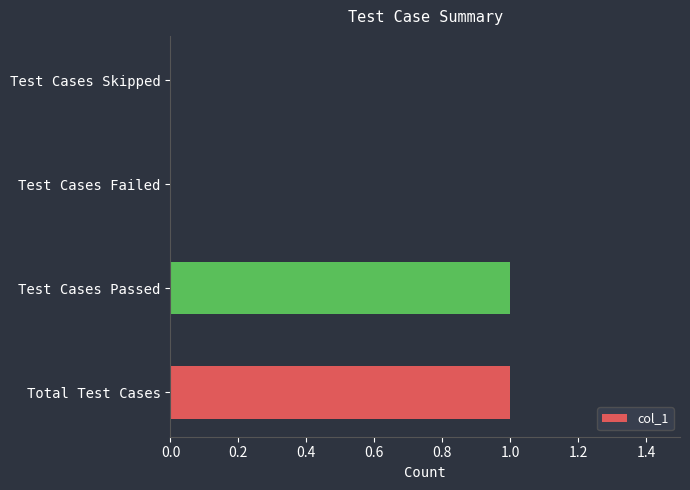

Are the bars horizontal?

Yes